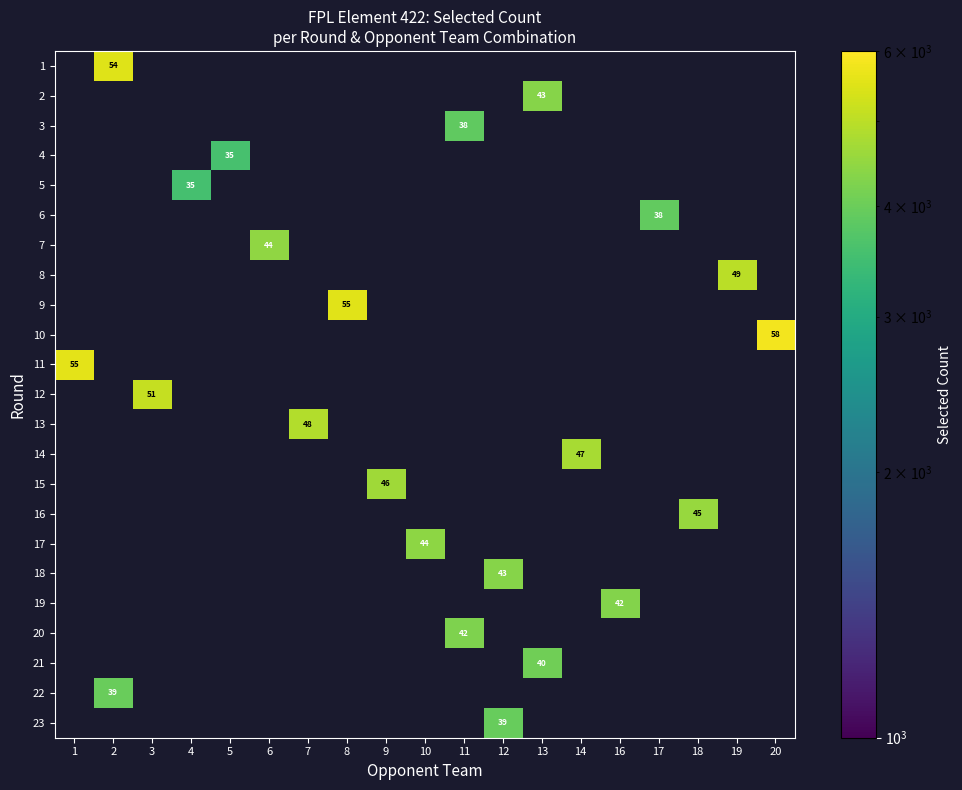

The 9 series shows 81 at 8. True or false?

False